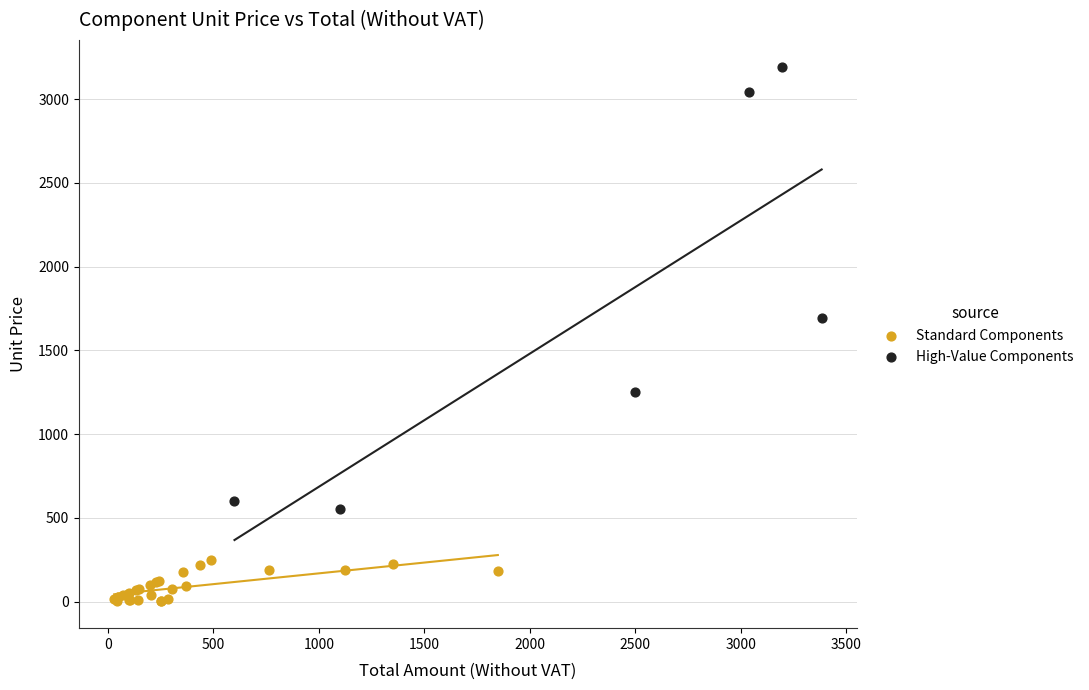

Which series reaches the maximum Y coordinate?

High-Value Components